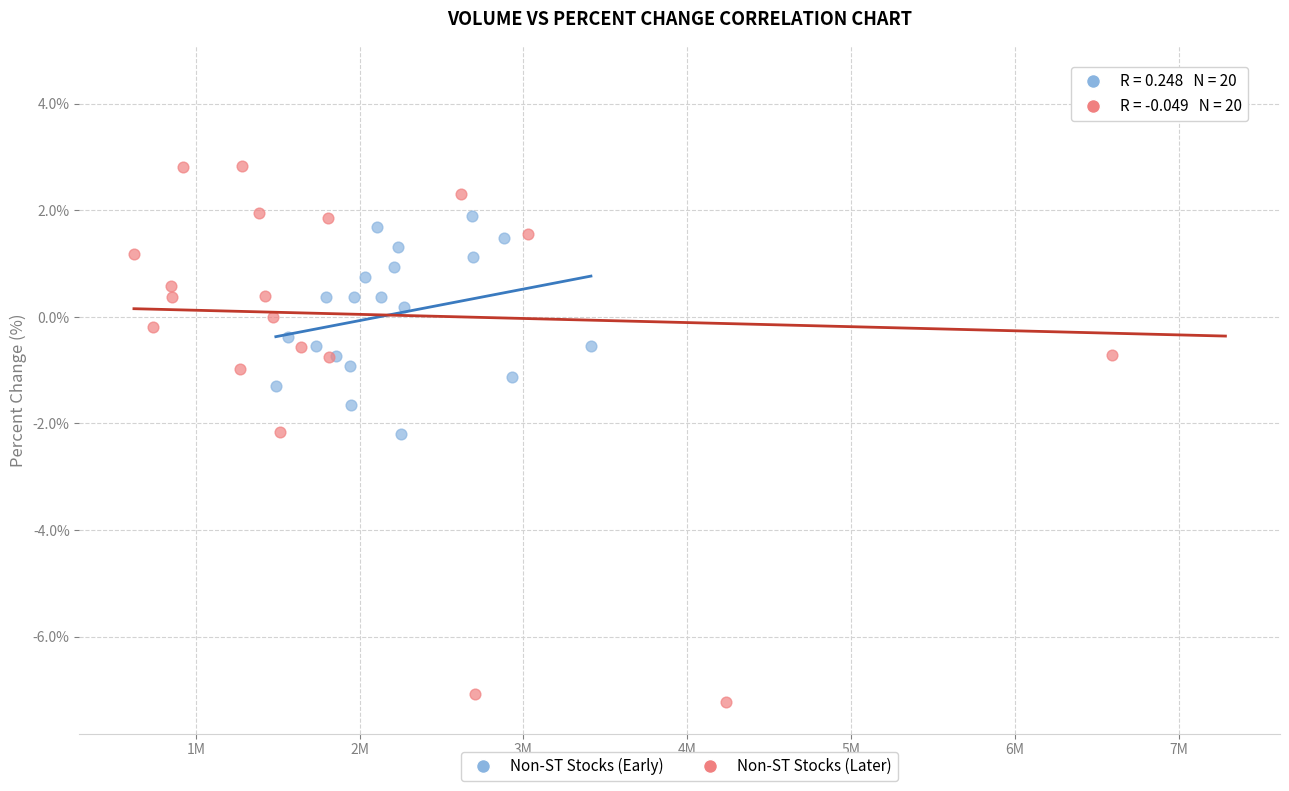

Which series contains the lowest Y value?

Non-ST Stocks (Later)